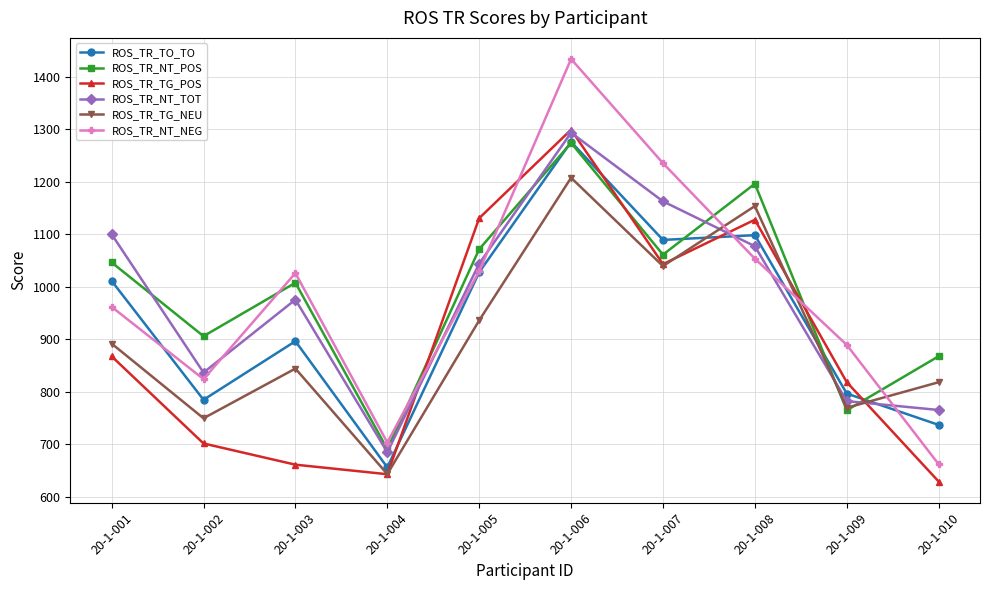

At which label is ROS_TR_TO_TO closest to 966?

20-1-001